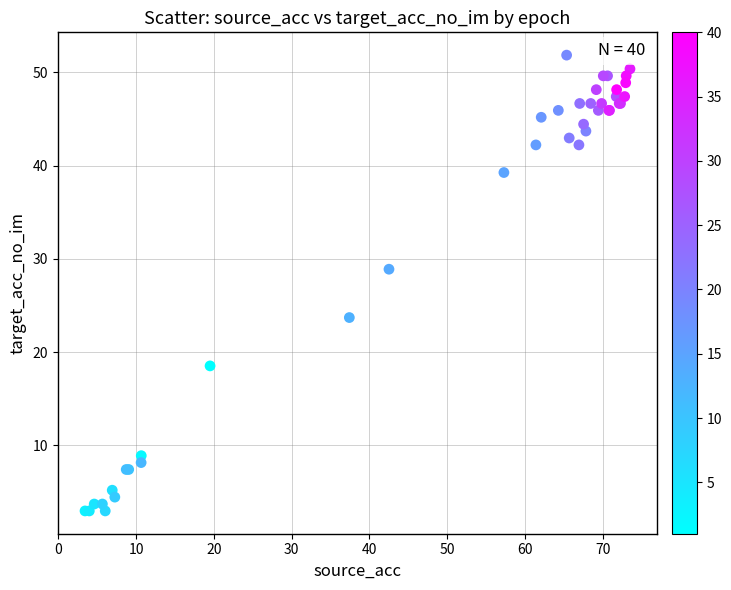

What Y value in the scatter plot is closest to 27?

28.9